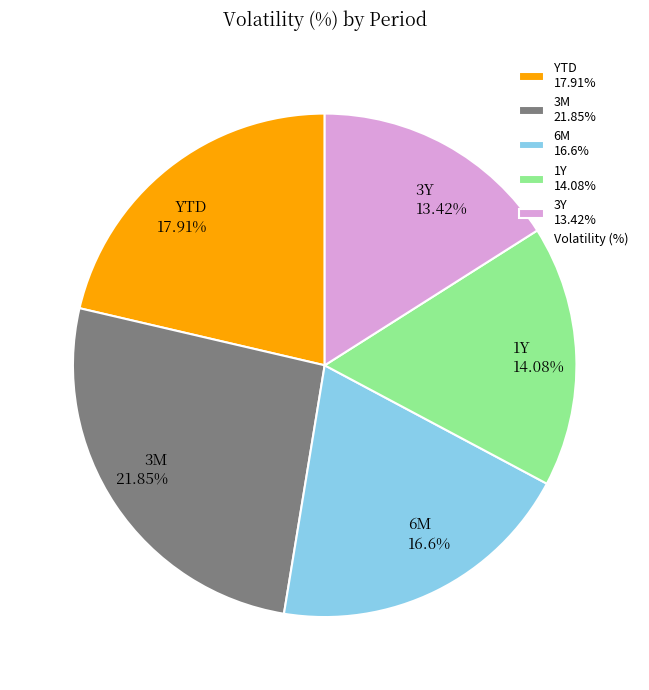

How many slices are in this pie chart?

5